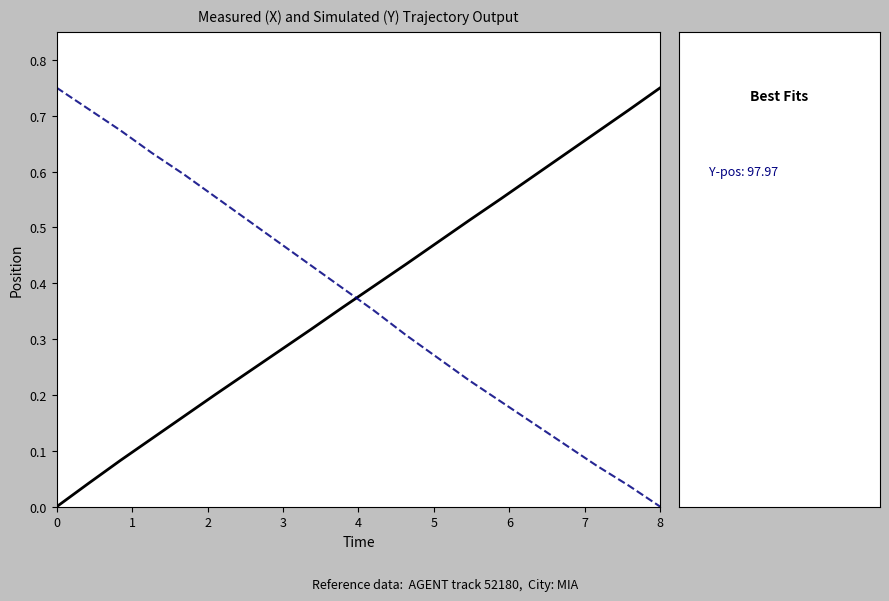

Reading left to right, transcribe all the data shown in this chart.

Y (measured): 0.0	0.0	0.1	0.1	0.2	0.2	0.2	0.3	0.3	0.4	0.4	0.4	0.5	0.5	0.6	0.6	0.6	0.7	0.7	0.8
X (simulated): 0.8	0.7	0.7	0.6	0.6	0.6	0.5	0.5	0.4	0.4	0.4	0.3	0.3	0.2	0.2	0.1	0.1	0.1	0.0	0.0